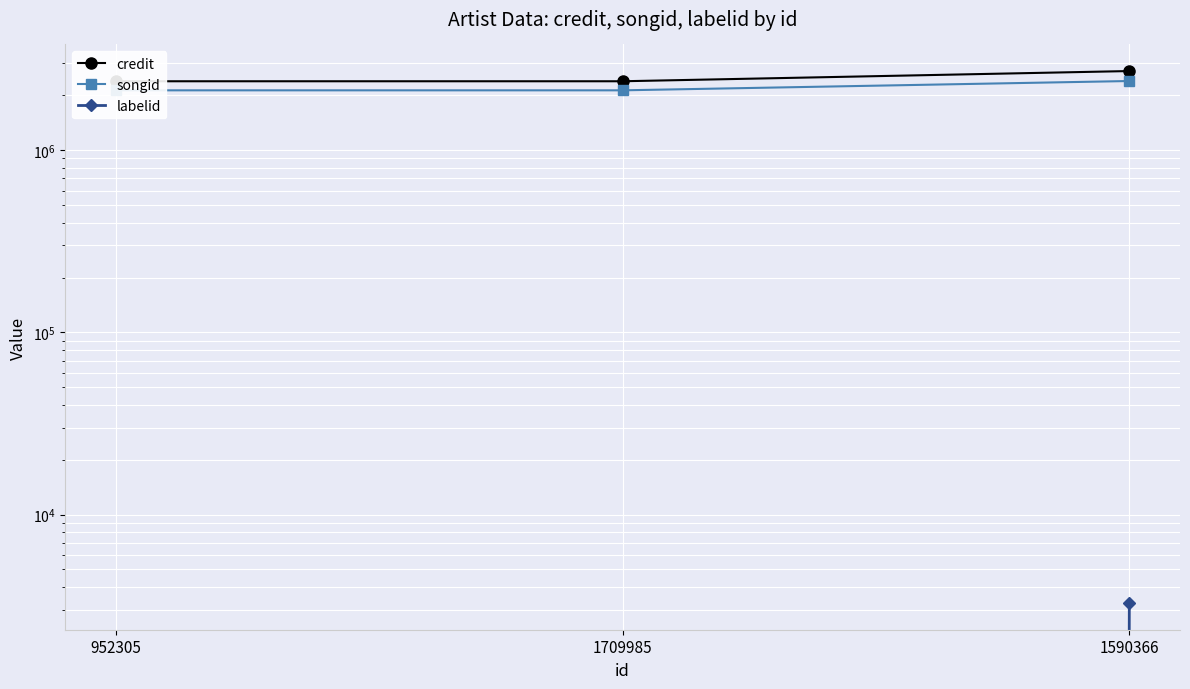

True or false: labelid has a value of -1 at 1709985.

False